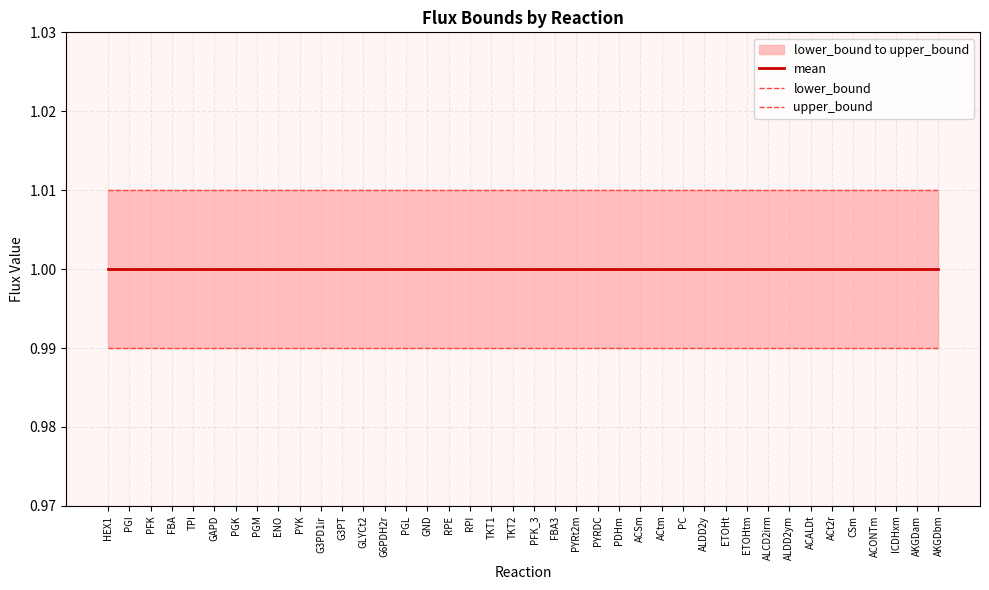

Reading left to right, transcribe all the data shown in this chart.

mean: 1.0	1.0	1.0	1.0	1.0	1.0	1.0	1.0	1.0	1.0	1.0	1.0	1.0	1.0	1.0	1.0	1.0	1.0	1.0	1.0	1.0	1.0	1.0	1.0	1.0	1.0	1.0	1.0	1.0	1.0	1.0	1.0	1.0	1.0	1.0	1.0	1.0	1.0	1.0	1.0
lower_bound: 1.0	1.0	1.0	1.0	1.0	1.0	1.0	1.0	1.0	1.0	1.0	1.0	1.0	1.0	1.0	1.0	1.0	1.0	1.0	1.0	1.0	1.0	1.0	1.0	1.0	1.0	1.0	1.0	1.0	1.0	1.0	1.0	1.0	1.0	1.0	1.0	1.0	1.0	1.0	1.0
upper_bound: 1.0	1.0	1.0	1.0	1.0	1.0	1.0	1.0	1.0	1.0	1.0	1.0	1.0	1.0	1.0	1.0	1.0	1.0	1.0	1.0	1.0	1.0	1.0	1.0	1.0	1.0	1.0	1.0	1.0	1.0	1.0	1.0	1.0	1.0	1.0	1.0	1.0	1.0	1.0	1.0